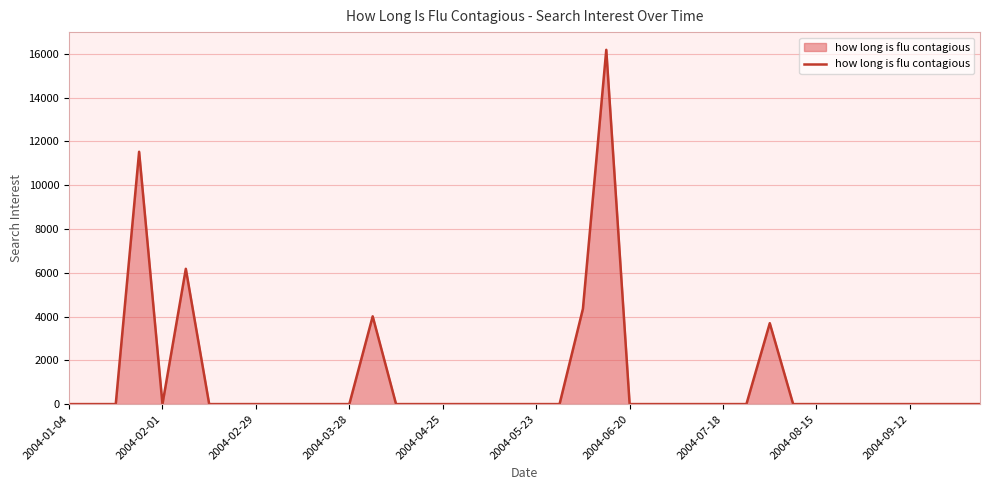

How many lines are shown in the chart?

1